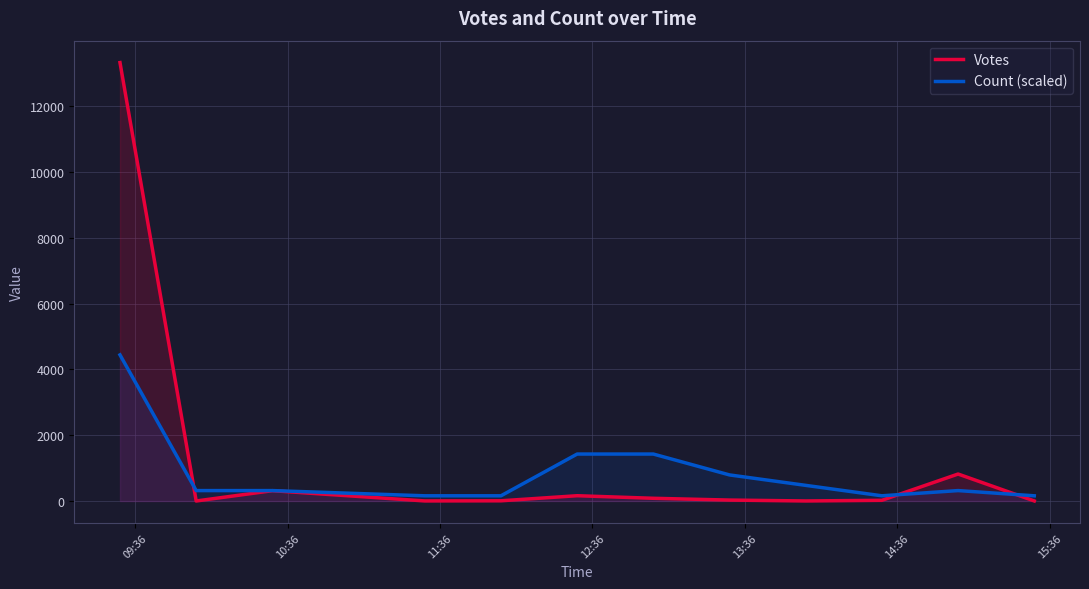

Which series has the widest spread of values?

Votes